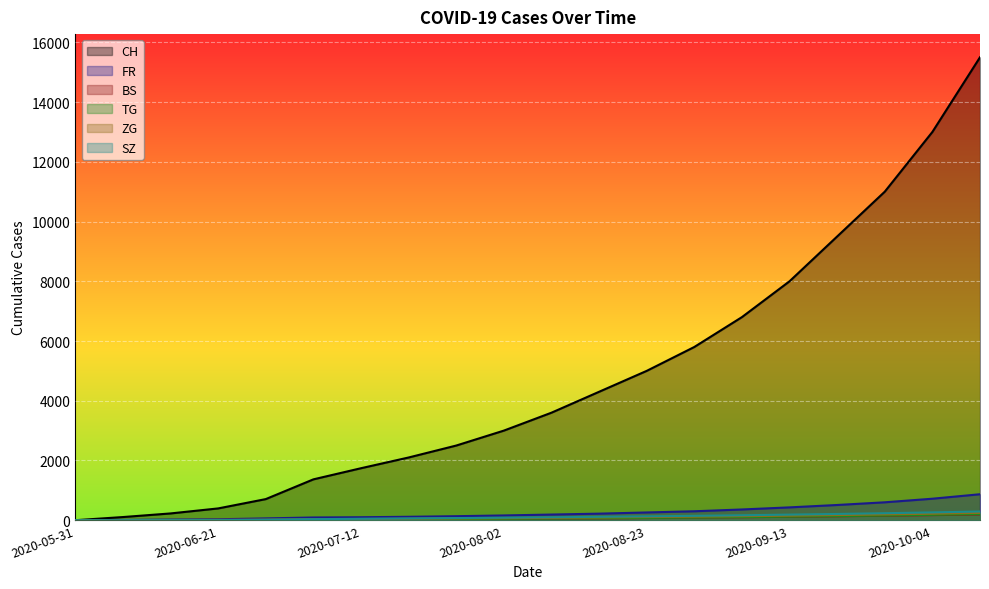

The value of TG at 2020-06-21 is 3. True or false?

False